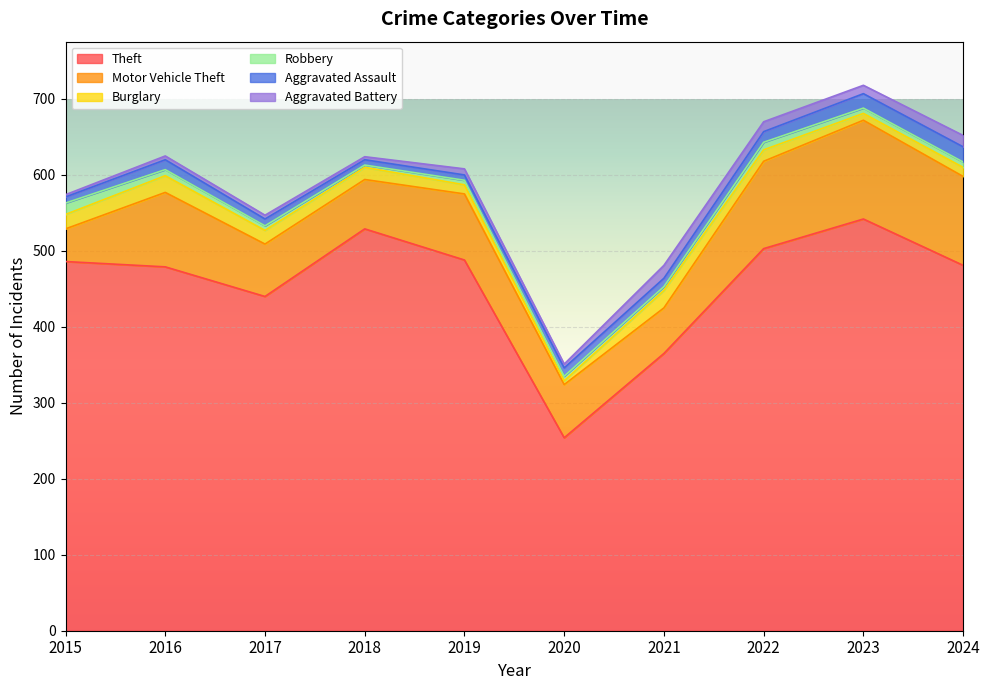

True or false: Motor Vehicle Theft and Theft intersect in this chart.

False